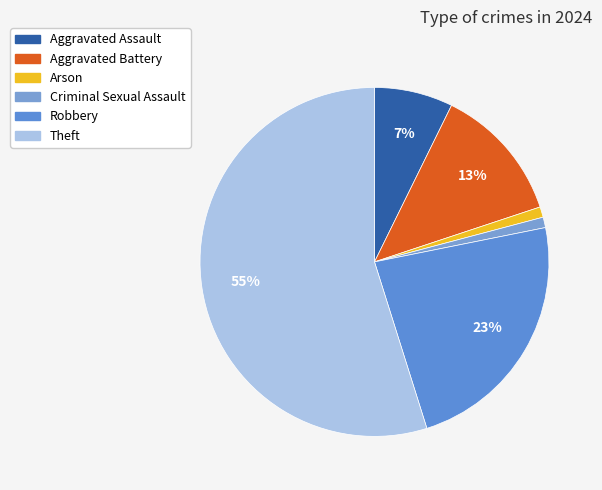

To the nearest percent, what is the average slice percentage?

17%